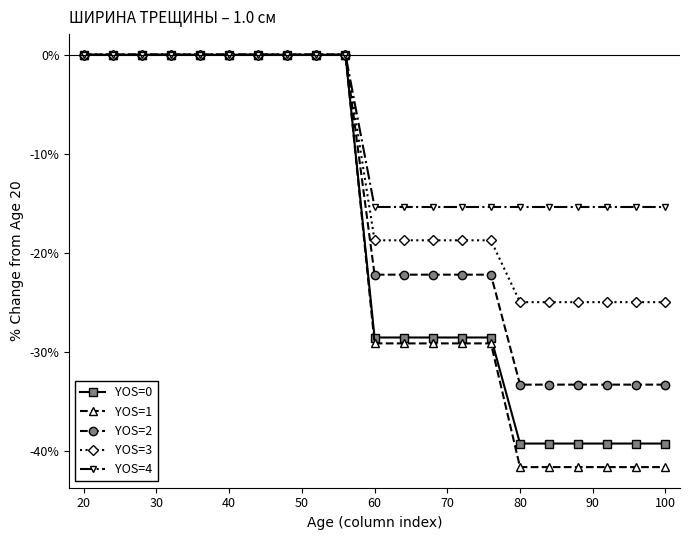

What are all the series names shown in the legend?

YOS=0, YOS=1, YOS=2, YOS=3, YOS=4